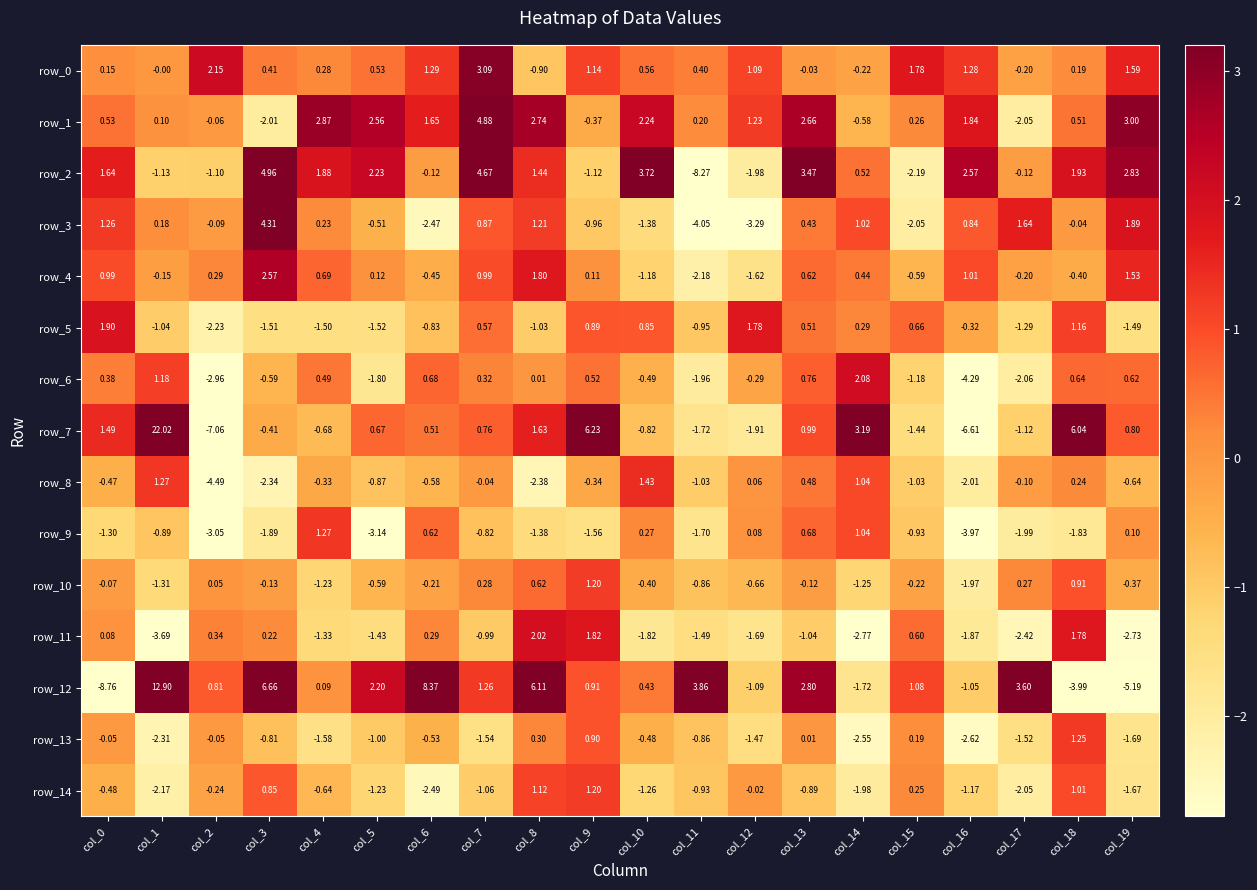

How many data points in row_8 are less than 0?

14